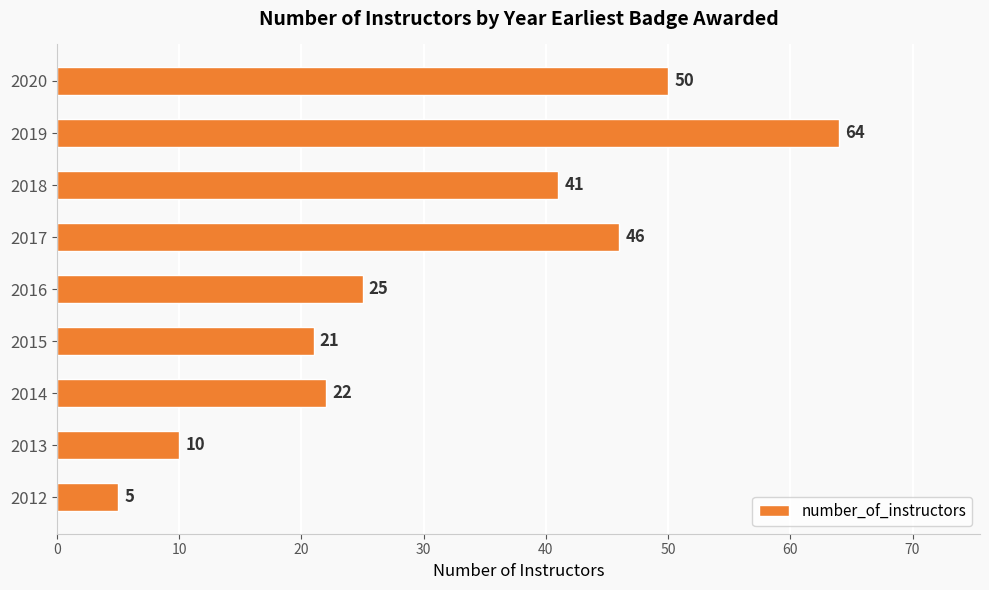

Is it true that the value at 2019 is 64?

True